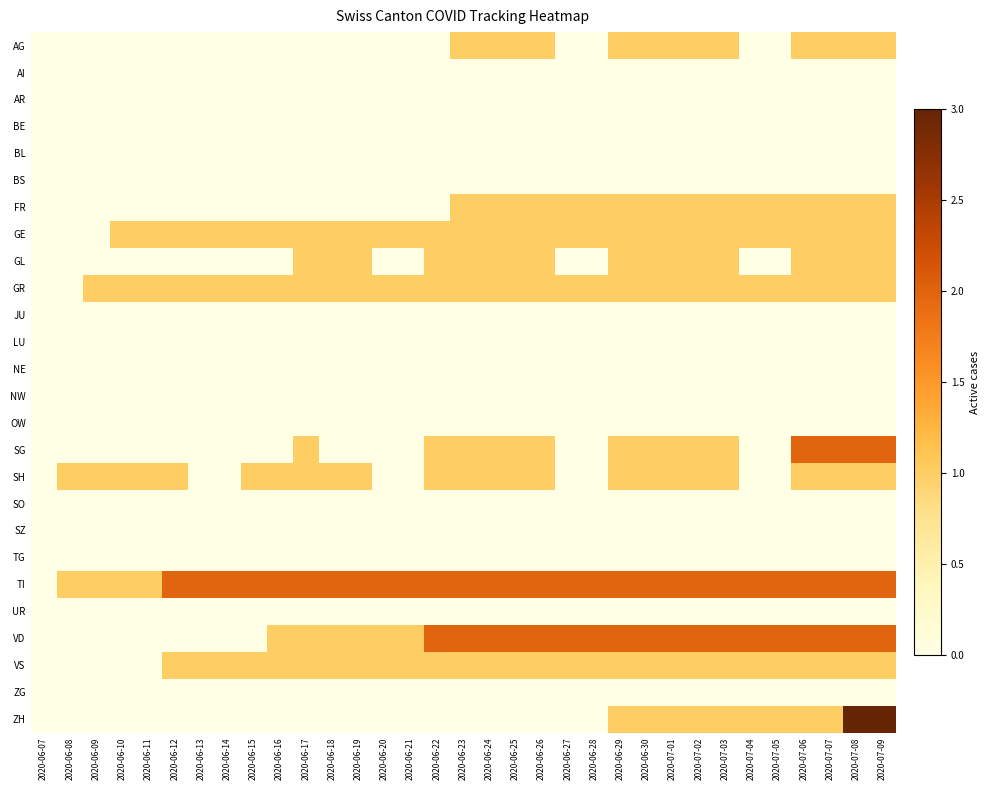

List the series in order of their peak value, lowest first.

AI, AR, BE, BL, BS, JU, LU, NE, NW, OW, SO, SZ, TG, UR, ZG, AG, FR, GE, GL, GR, SH, VS, SG, TI, VD, ZH